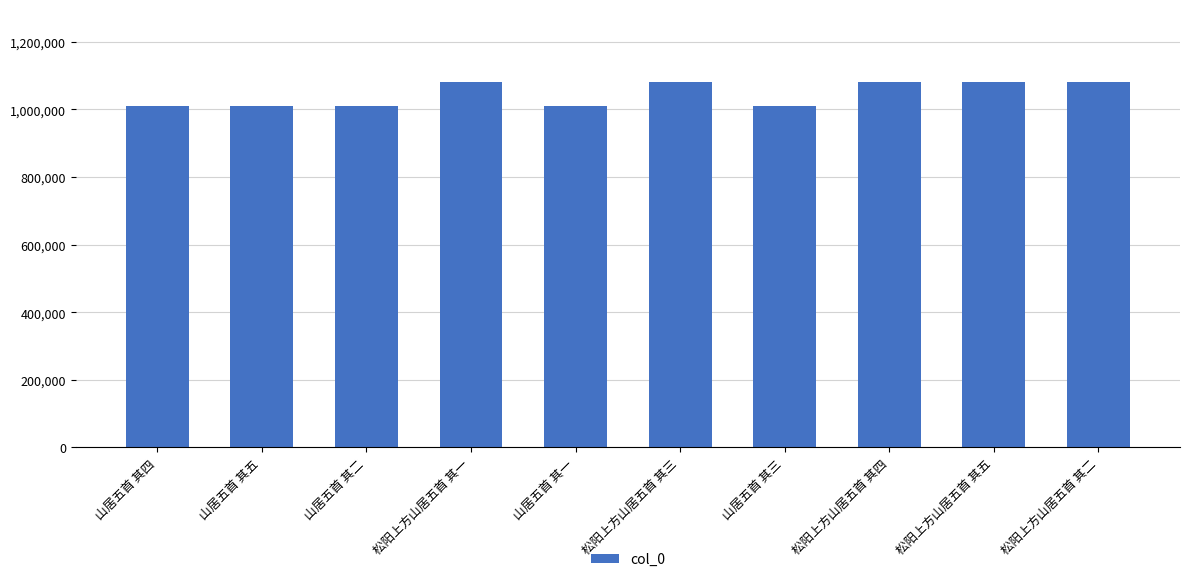

What is the maximum value shown in the chart?

1080758